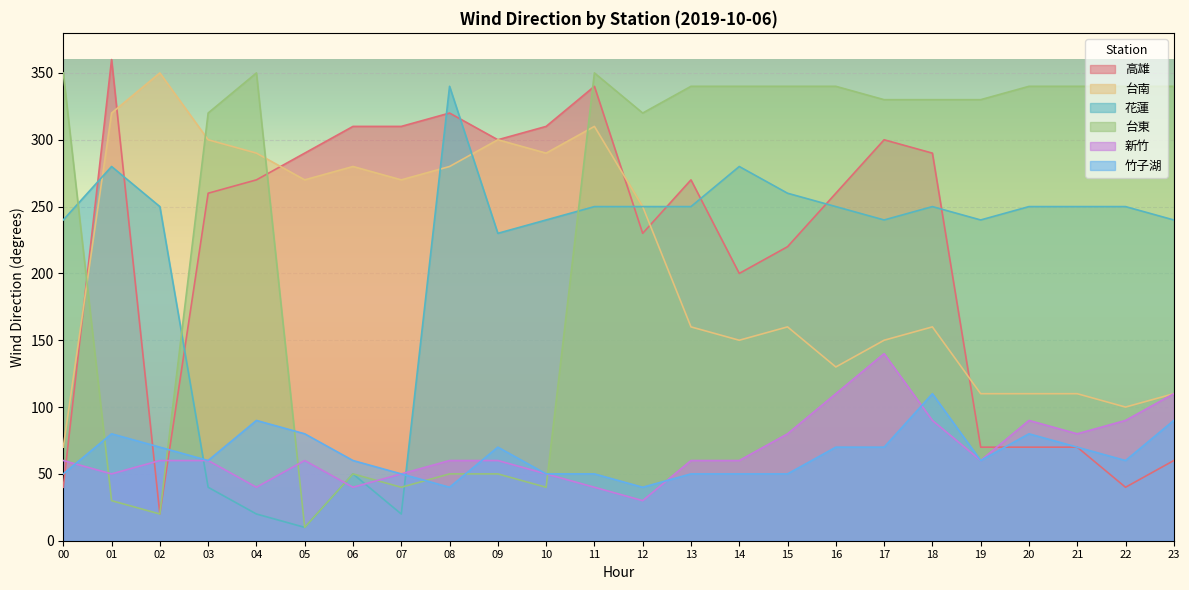

The 高雄 series shows 40 at 22. True or false?

True